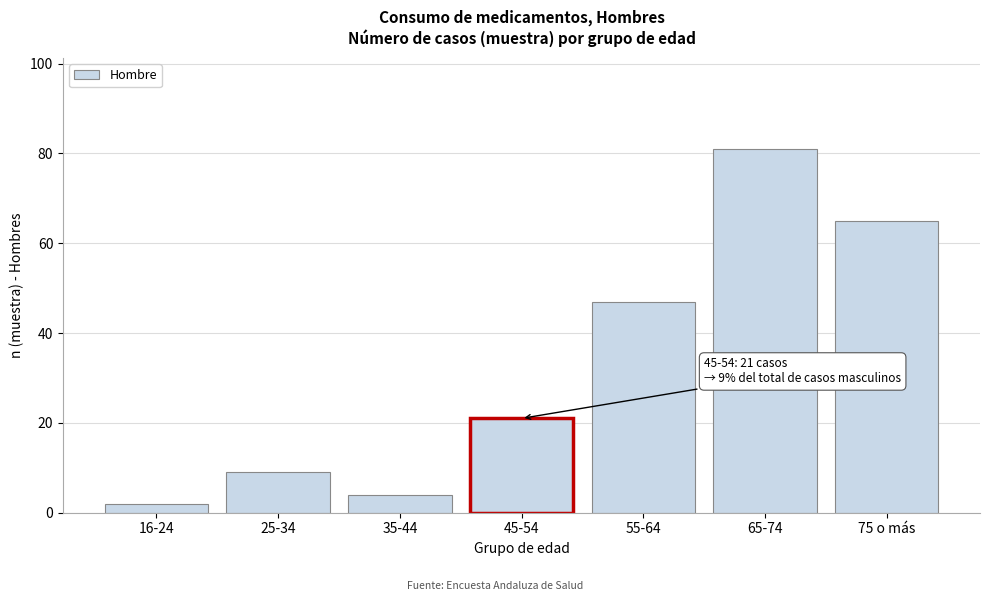

Reading left to right, transcribe all the data shown in this chart.

16-24=2	25-34=9	35-44=4	45-54=21	55-64=47	65-74=81	75 o más=65